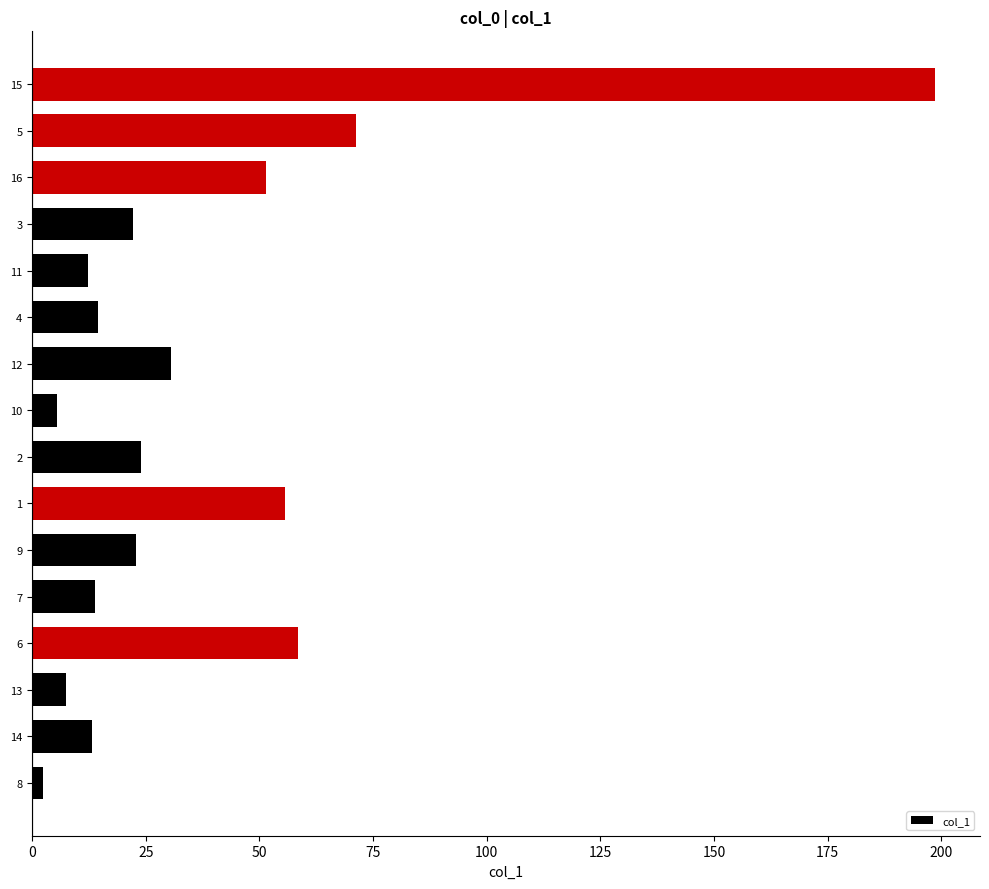

What is the greatest value displayed?

198.6